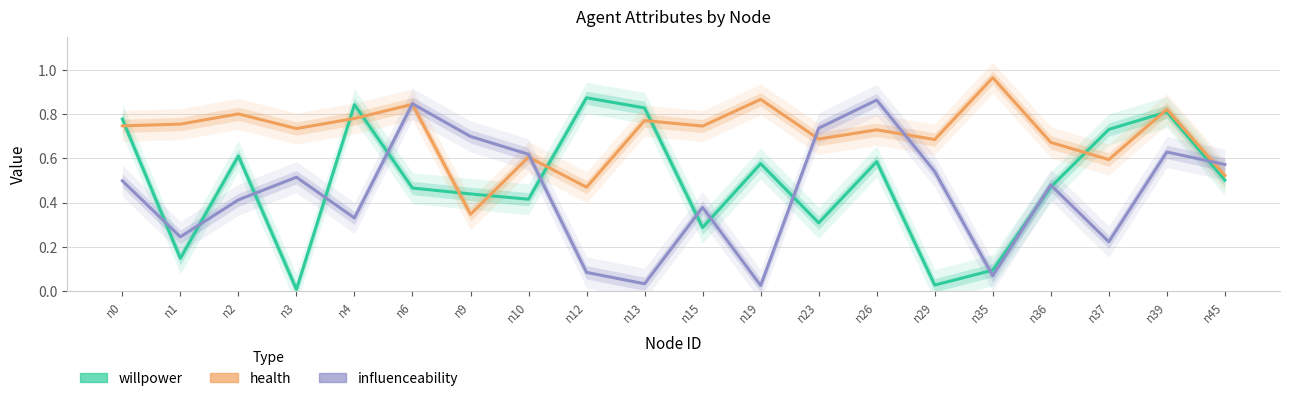

At which category does influenceability reach its first local valley?

n1